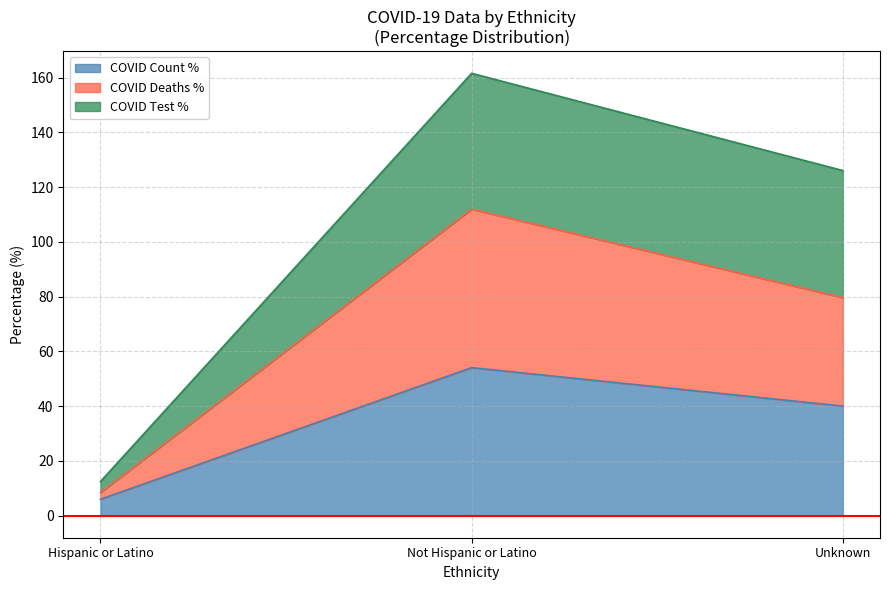

Is it true that COVID_DEATHS equals 8.4 at Hispanic or Latino?

True